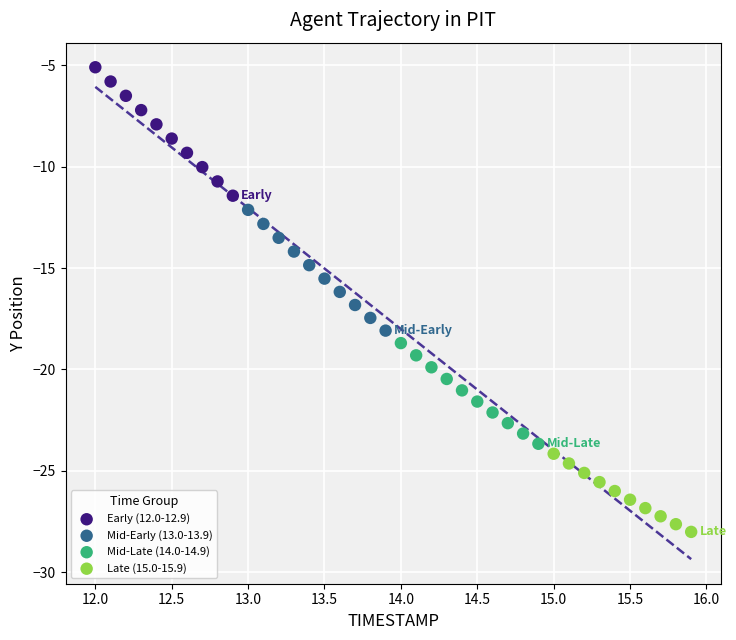

Which series has the largest Y range (max minus min)?

Early (12.0-12.9)